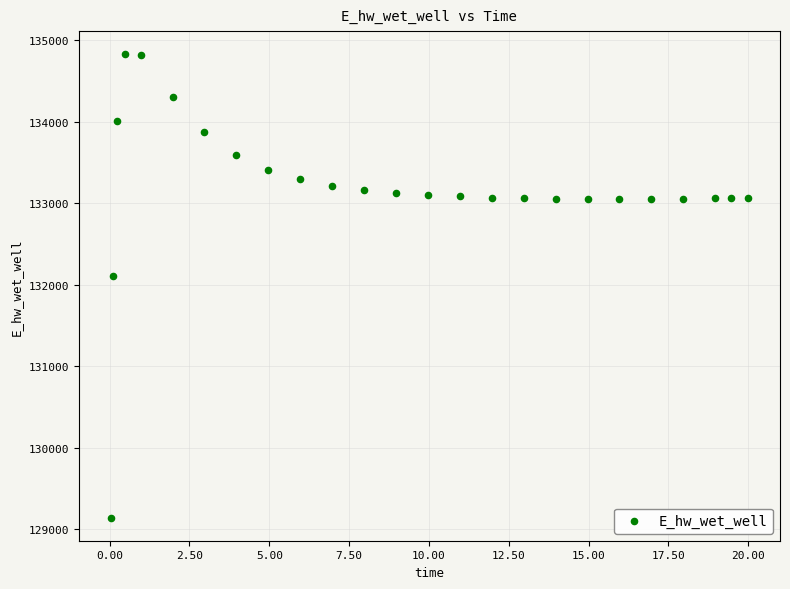

What is the range of X values (max minus min)?

20.0